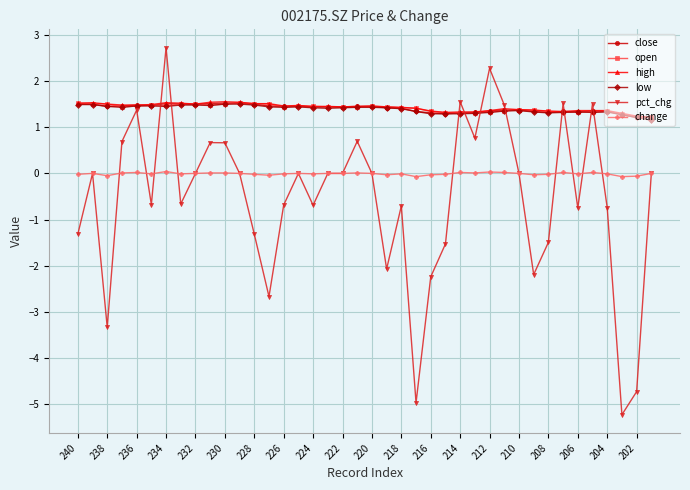

True or false: low and change cross at least once.

False